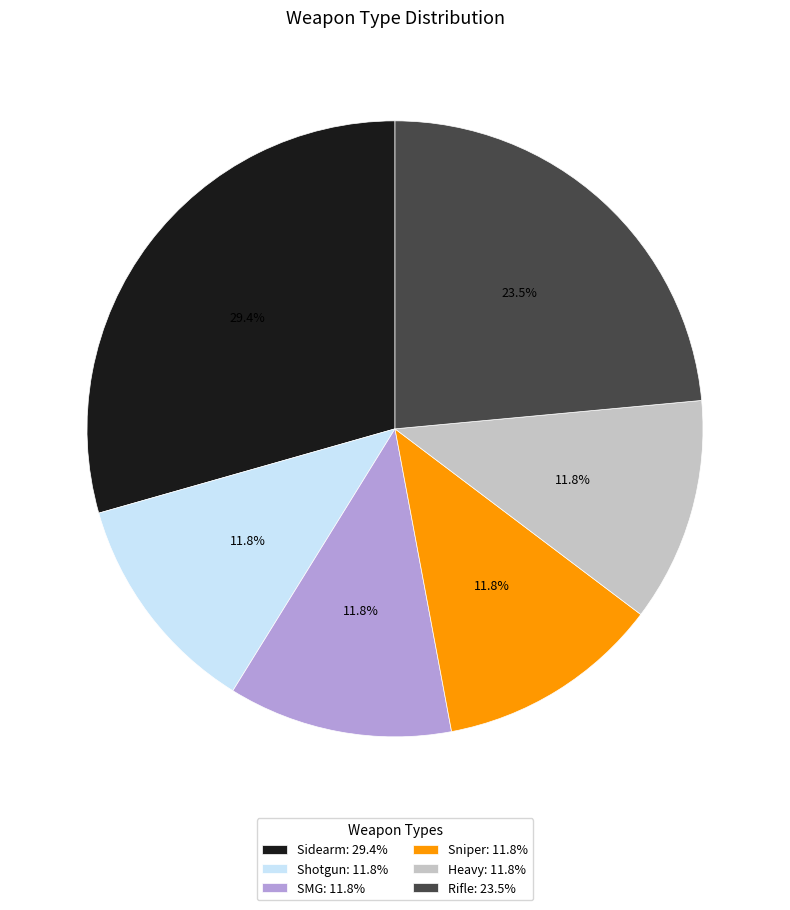

Combined, do Heavy and Sniper account for over 50%?

No